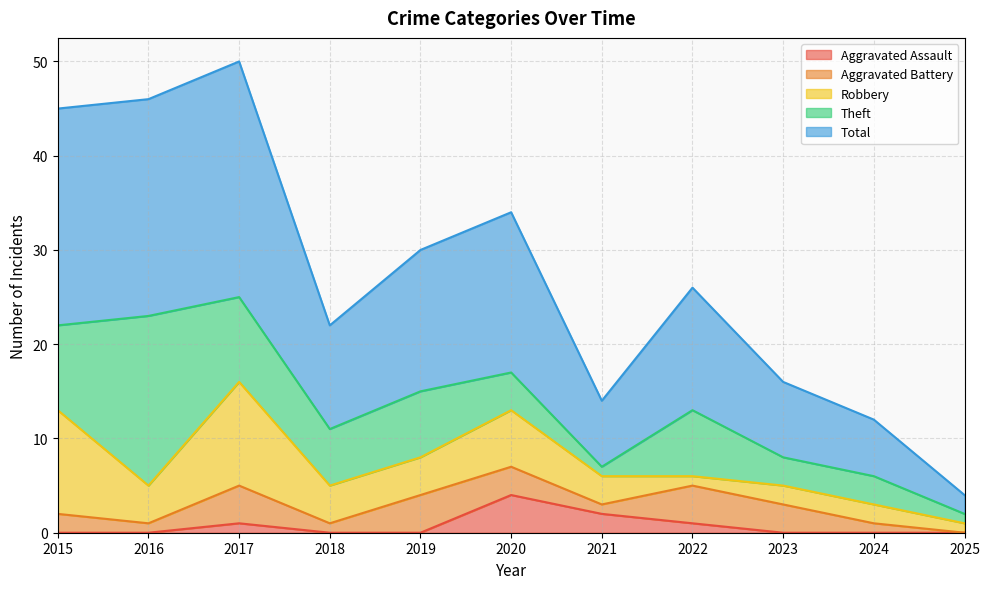

Which series has the widest spread of values?

Total